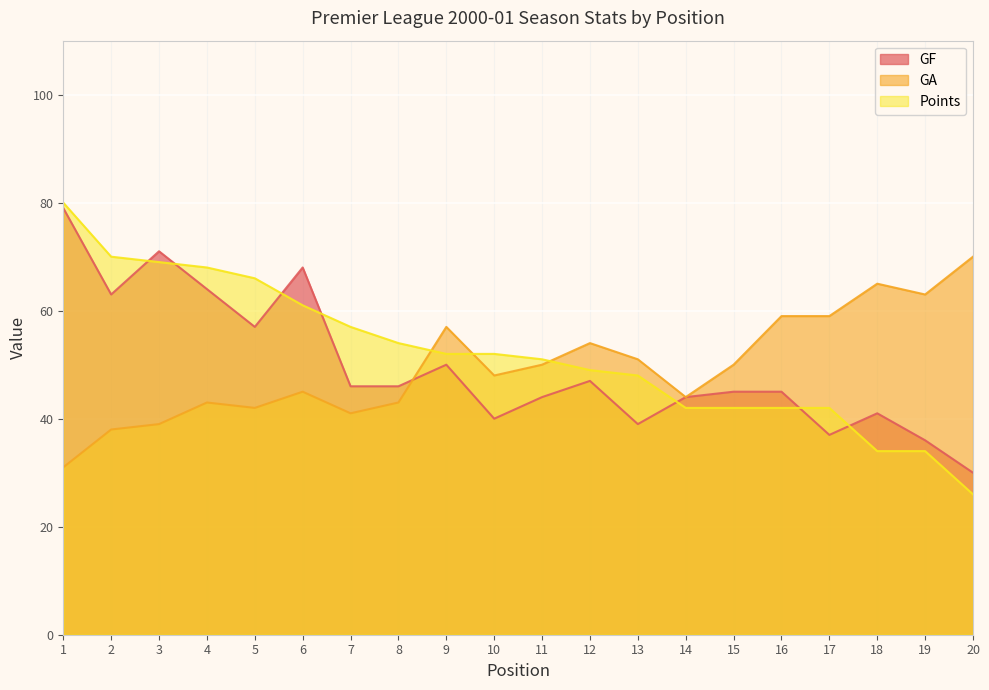

At which category is the sum across all series the highest?

1